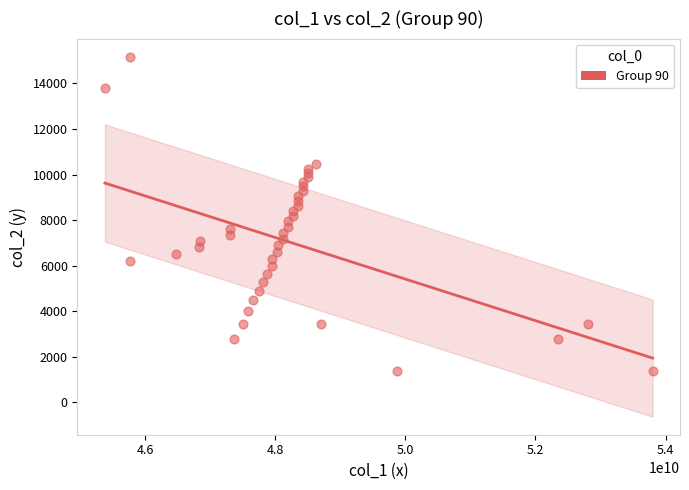

What is the range of X values (max minus min)?

8421346280